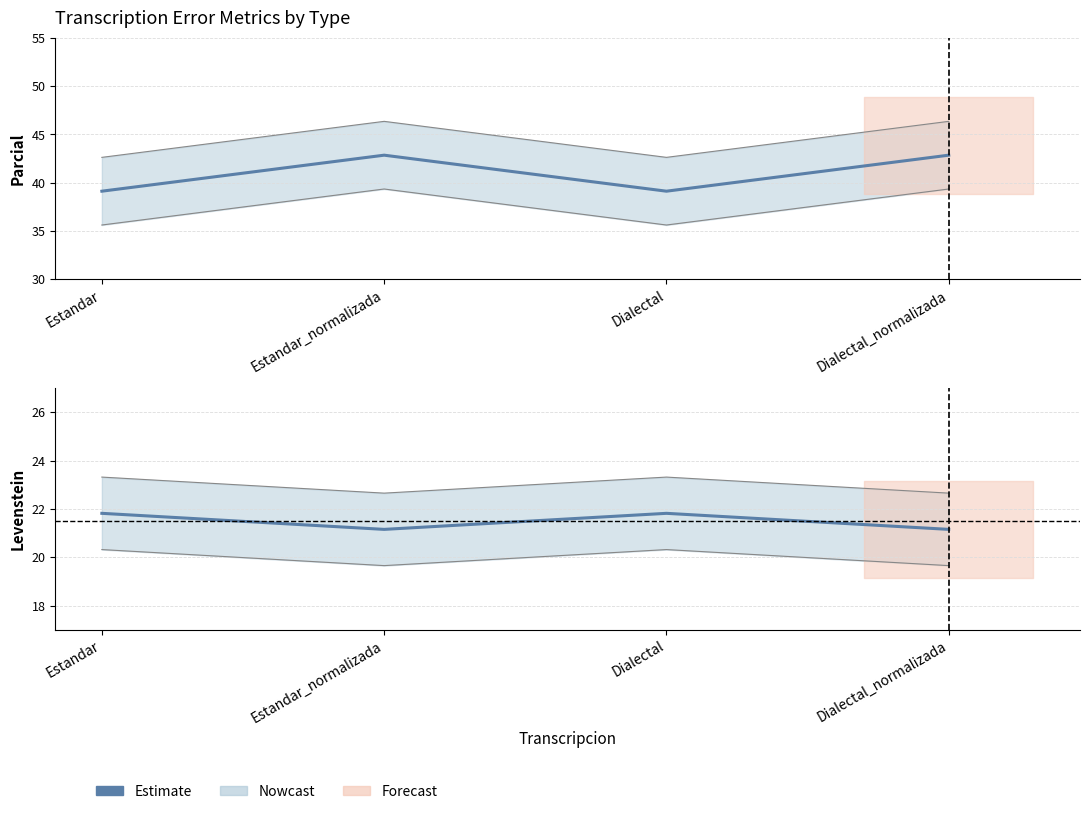

The Parcial series shows 39.1 at Estandar. True or false?

True